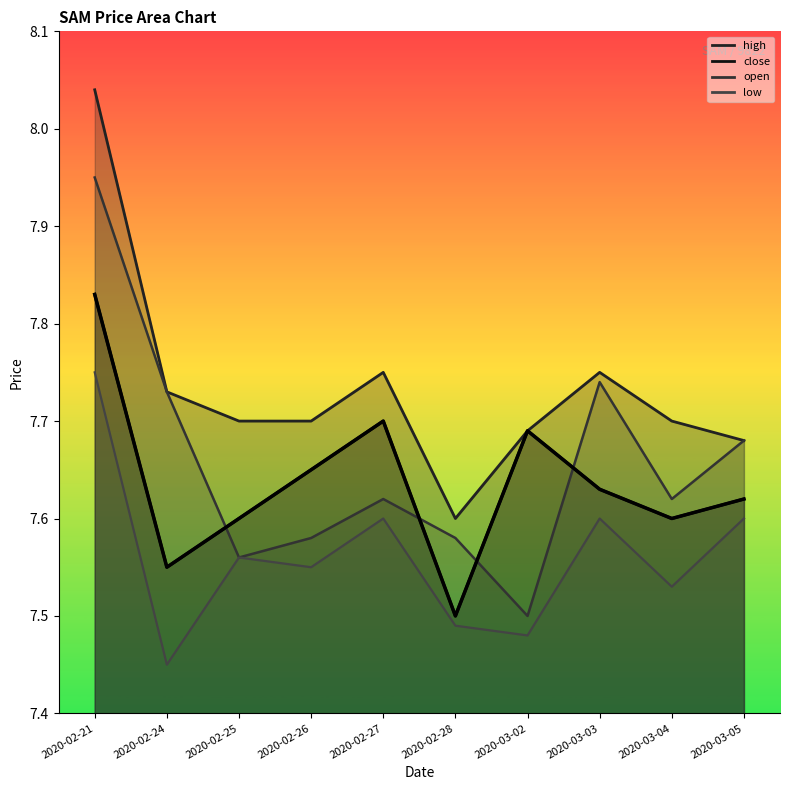

At which label does low reach its peak?

2020-02-21